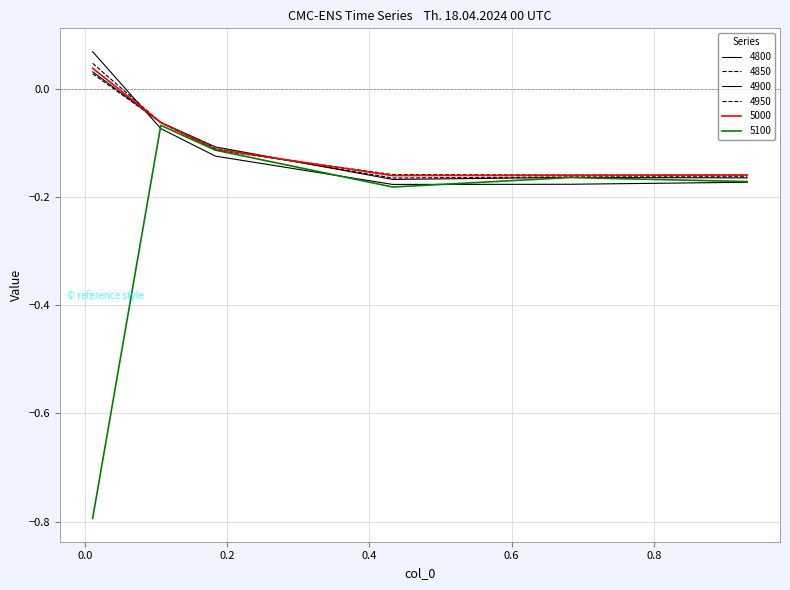

What is the greatest value displayed?

0.1